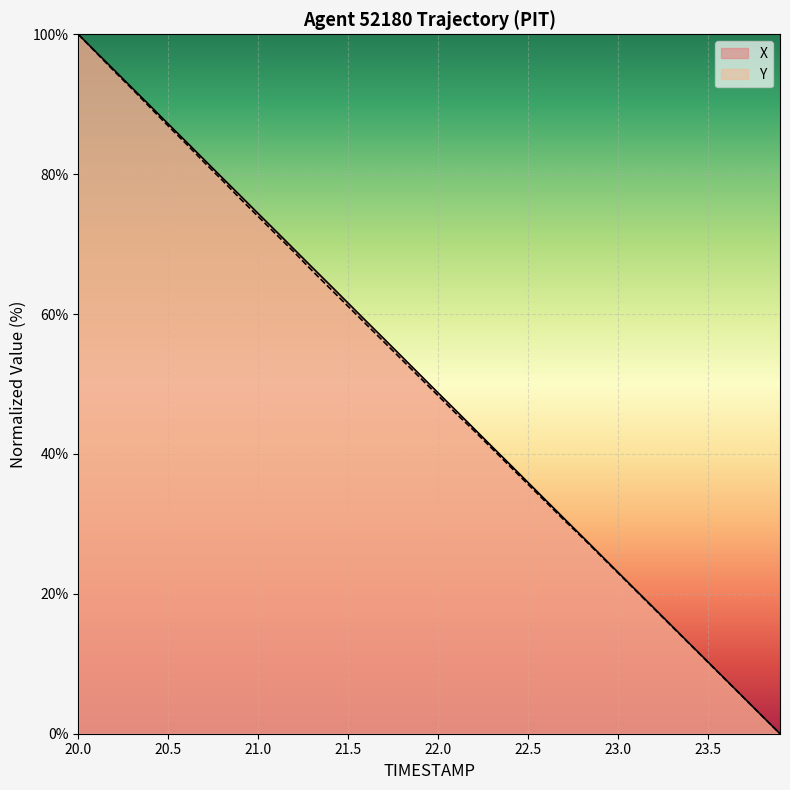

Is it true that X equals 74.4 at 21.0?

True